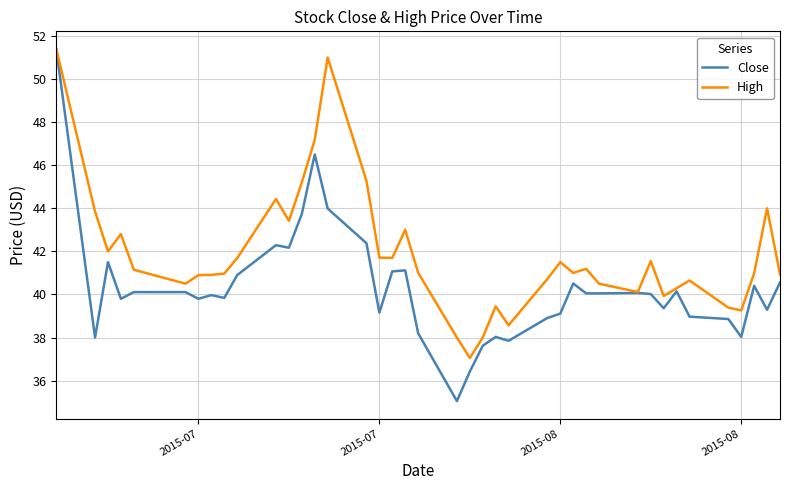

Which series has the largest total across all categories?

High